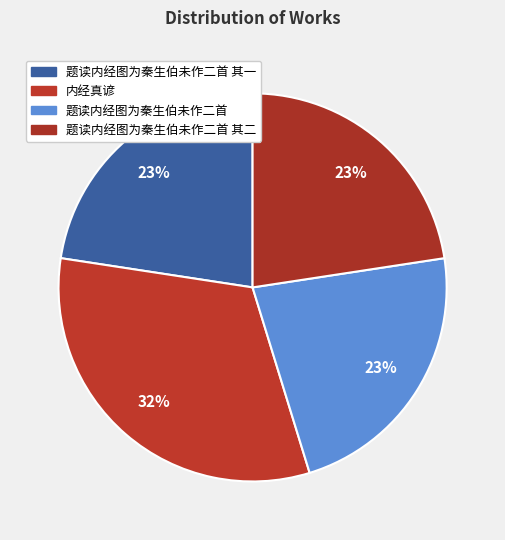

To the nearest percent, what is the average slice percentage?

25%